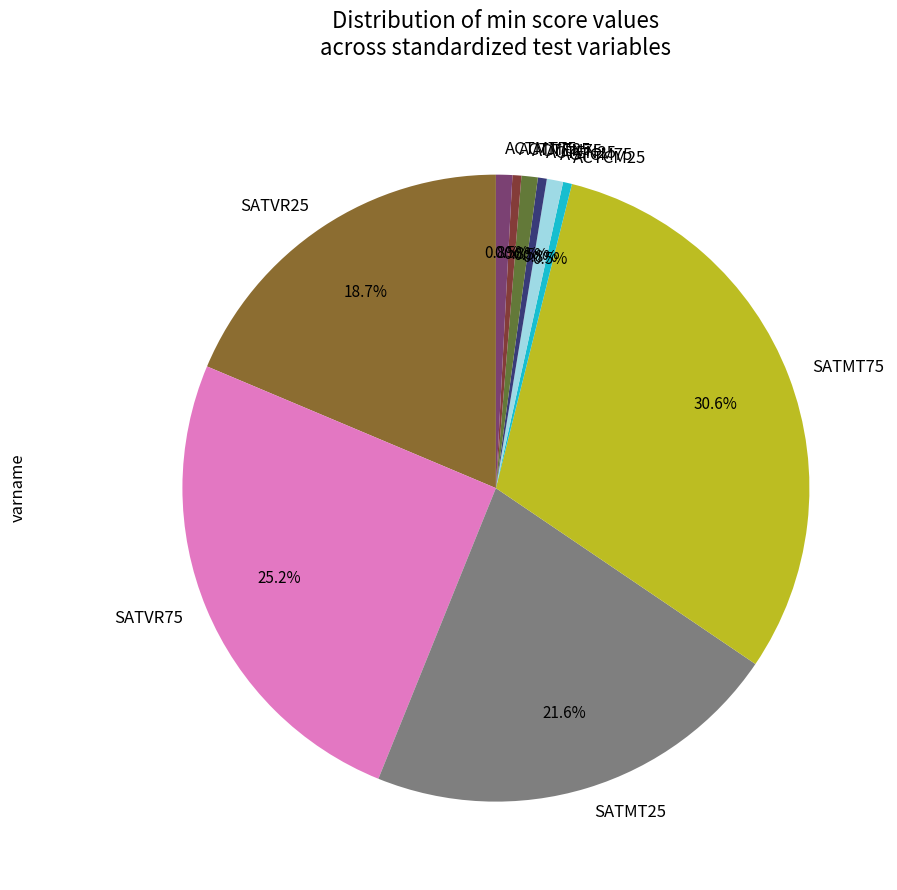

What percentage is NOT represented by ACTCM25?

99.5%